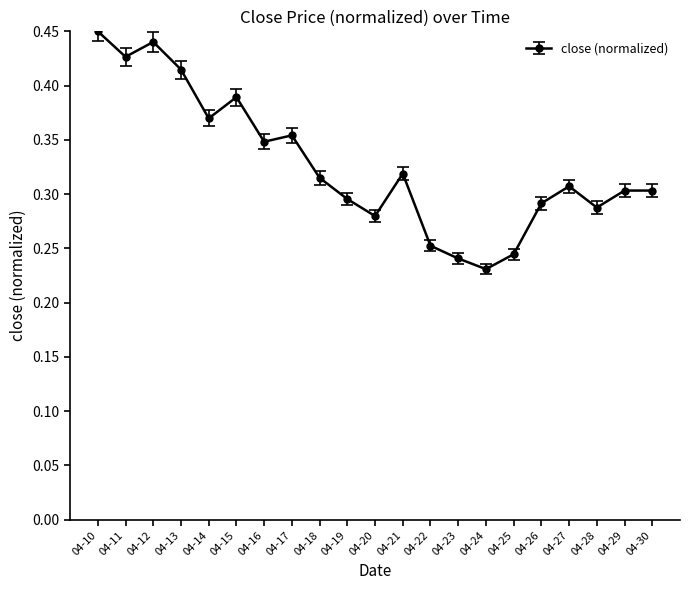

Where is the first local maximum?

04-12